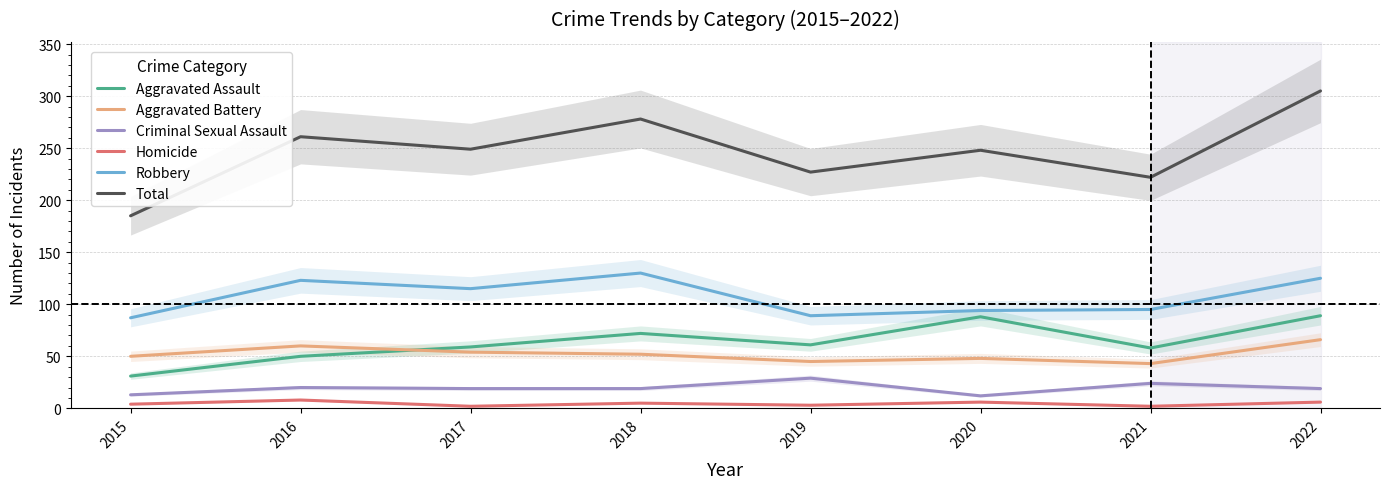

What is the greatest value displayed?

305